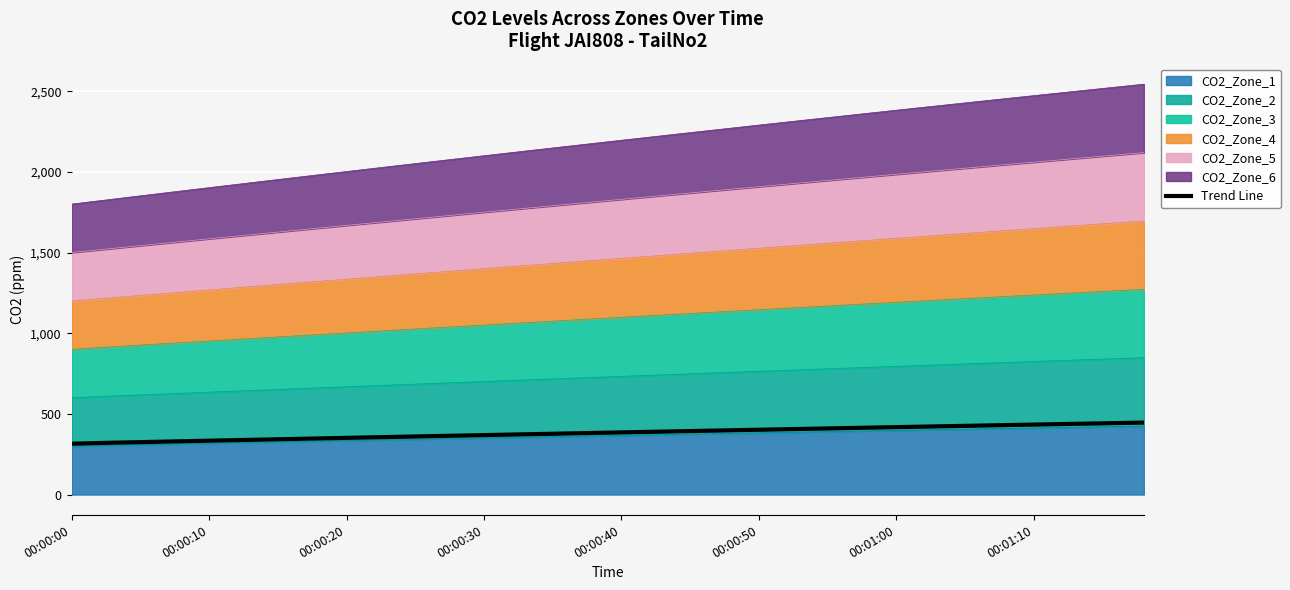

What is the sum of all values?

15307.3